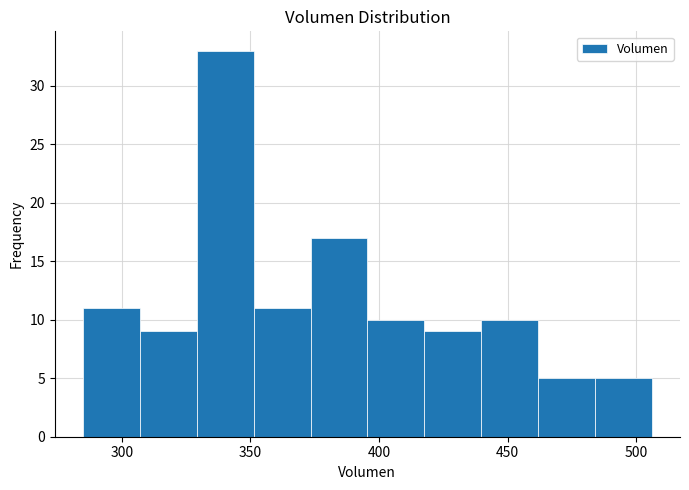

Which range on the x-axis has the tallest bar?

330 to 350